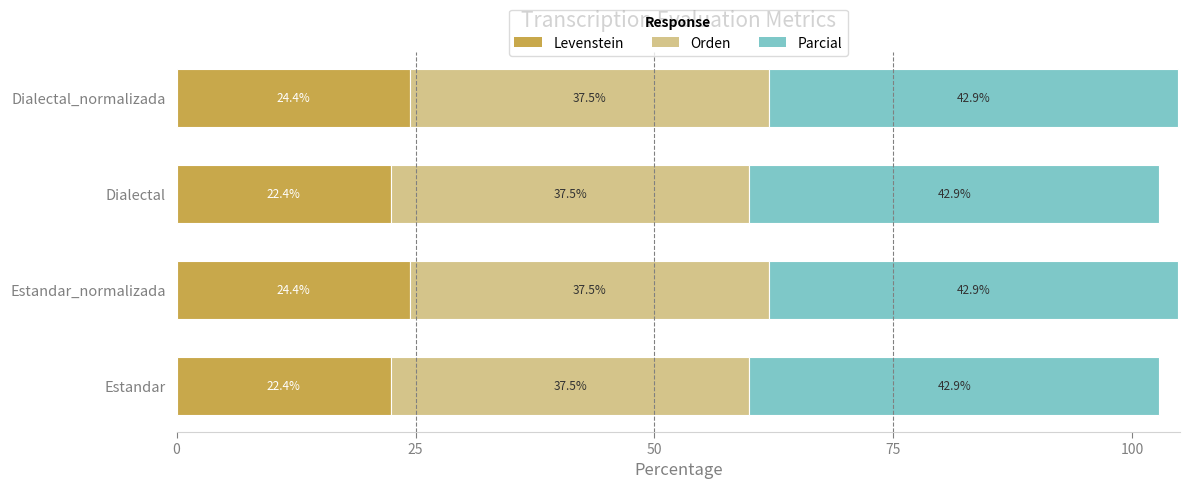

The value of Levenstein at Dialectal is 22.4. True or false?

True